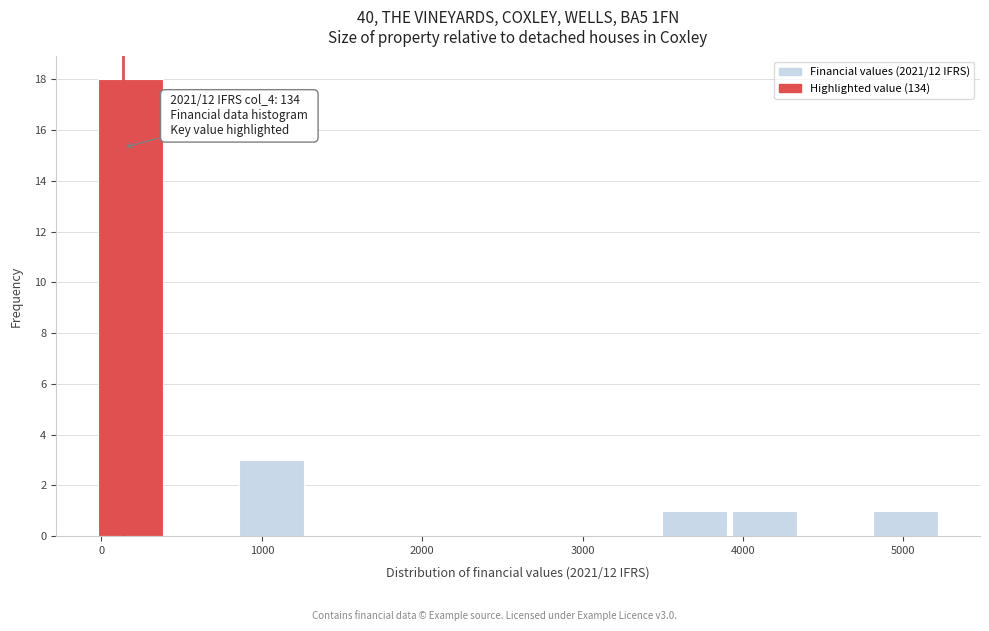

Over which range of the x-axis is the bar tallest?

0 to 400